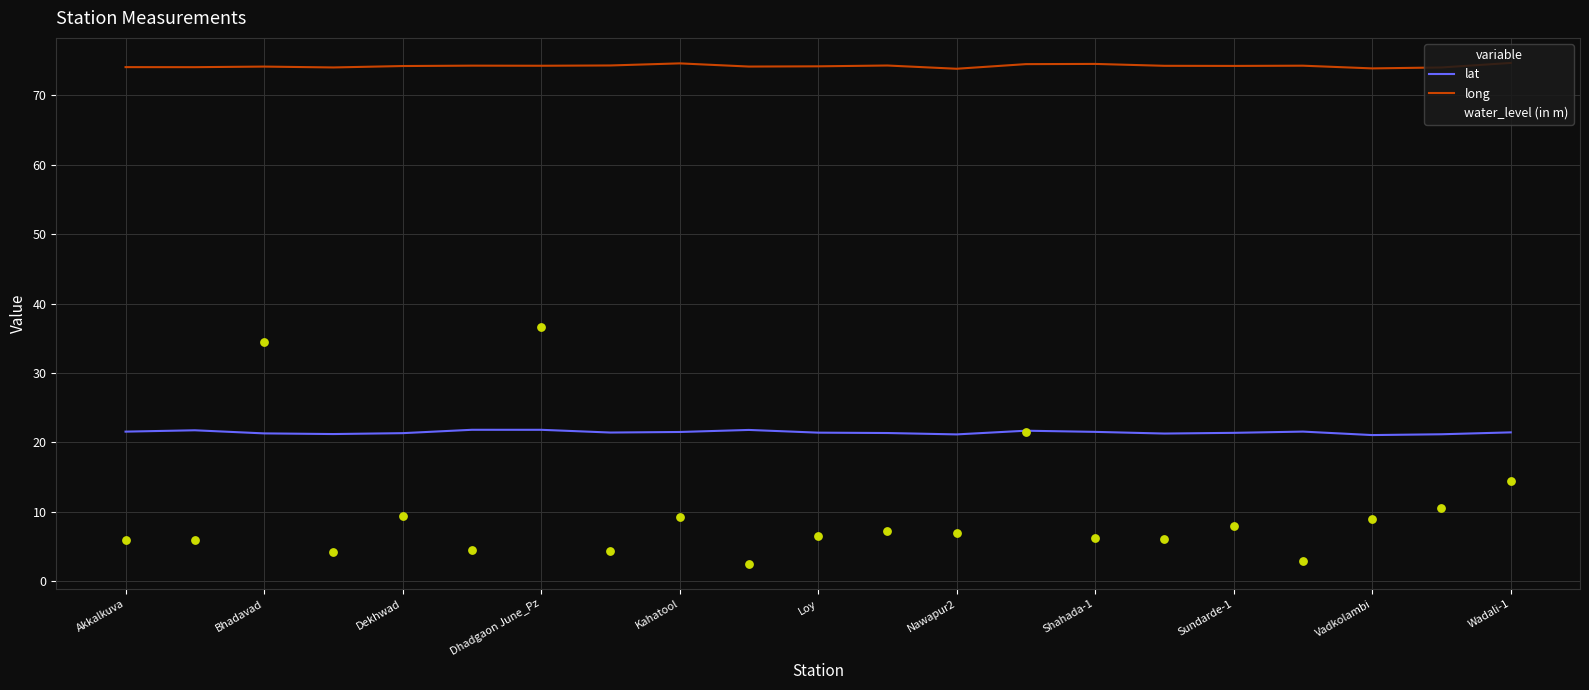

At how many categories does at least one series exceed 62?

21